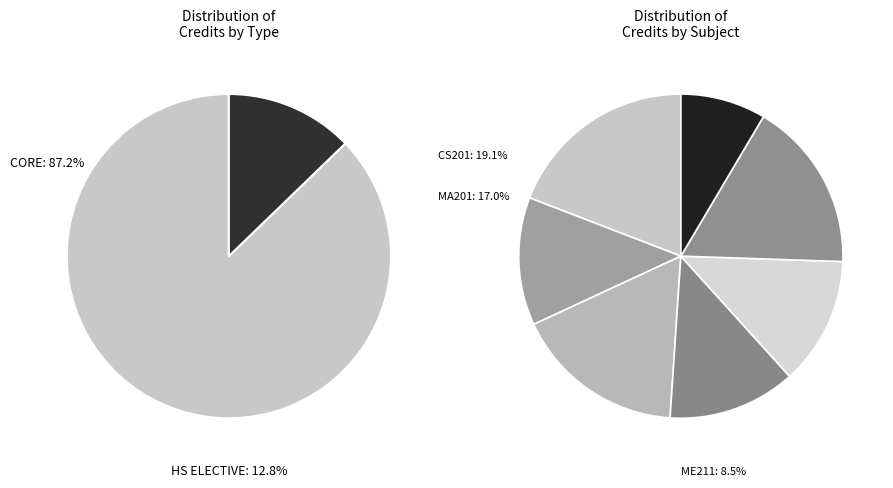

True or false: ME205 accounts for 17% of the total.

True